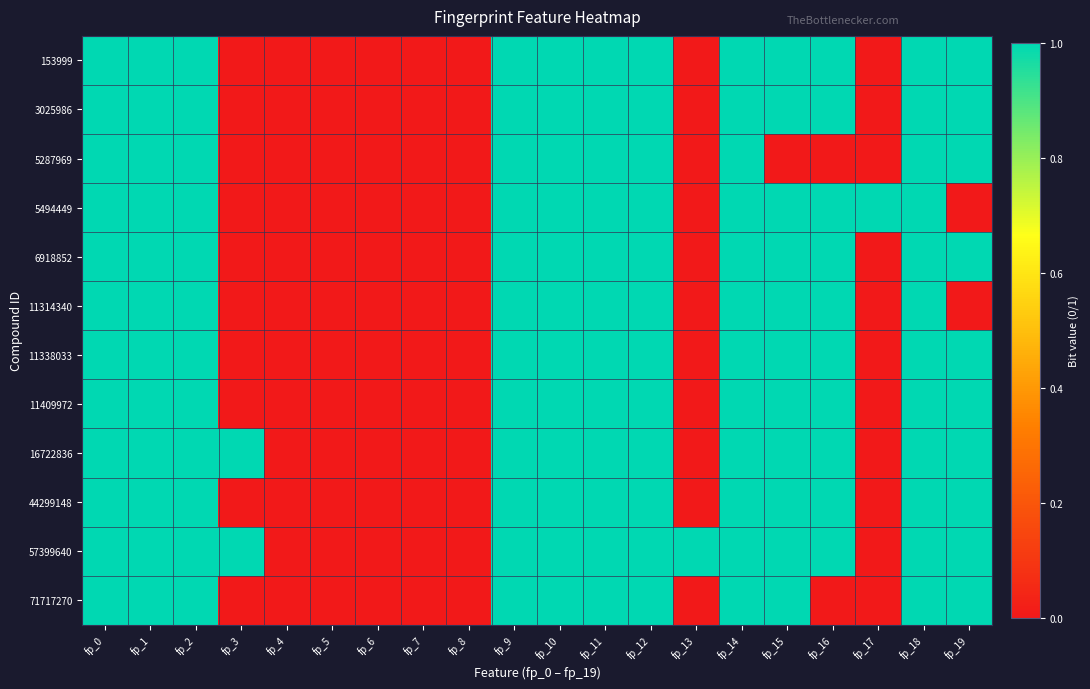

At which category is the sum across all series the highest?

fp_0